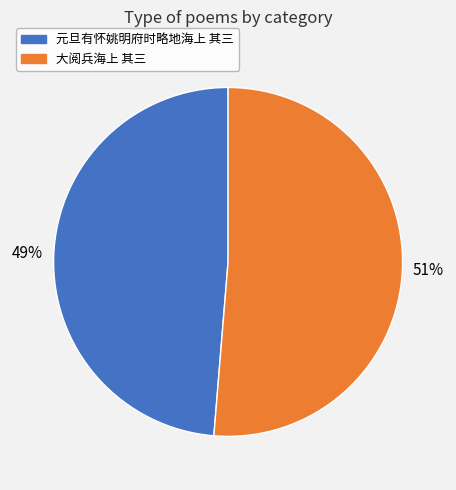

Do 大阅兵海上 其三 and 元旦有怀姚明府时略地海上 其三 together represent more than half of the pie?

Yes